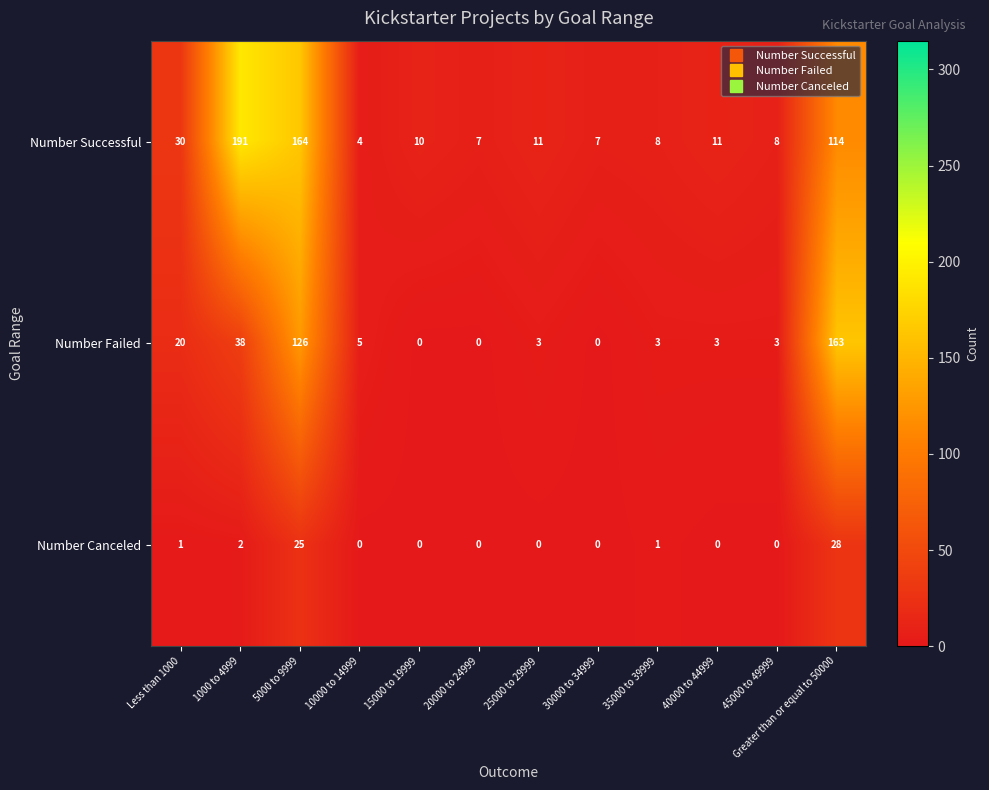

What is the difference between the maximum and minimum values in the Number Canceled series?

28